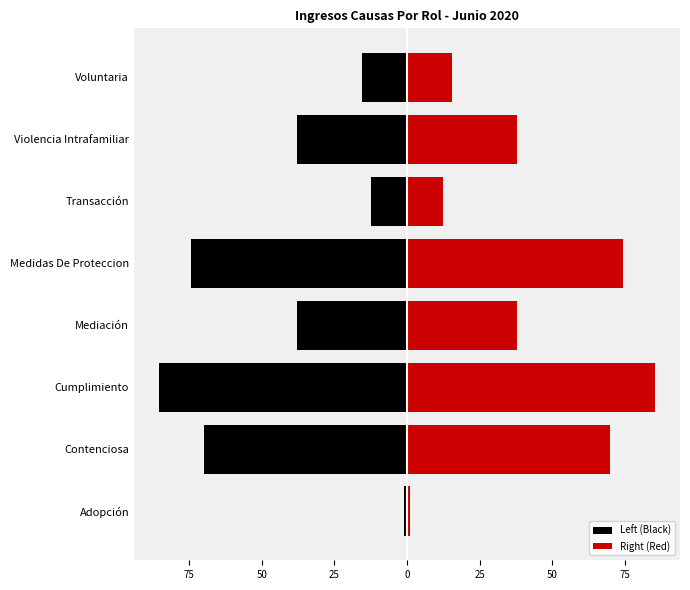

What is the difference between the maximum and minimum values in the Left (Black) series?

84.5